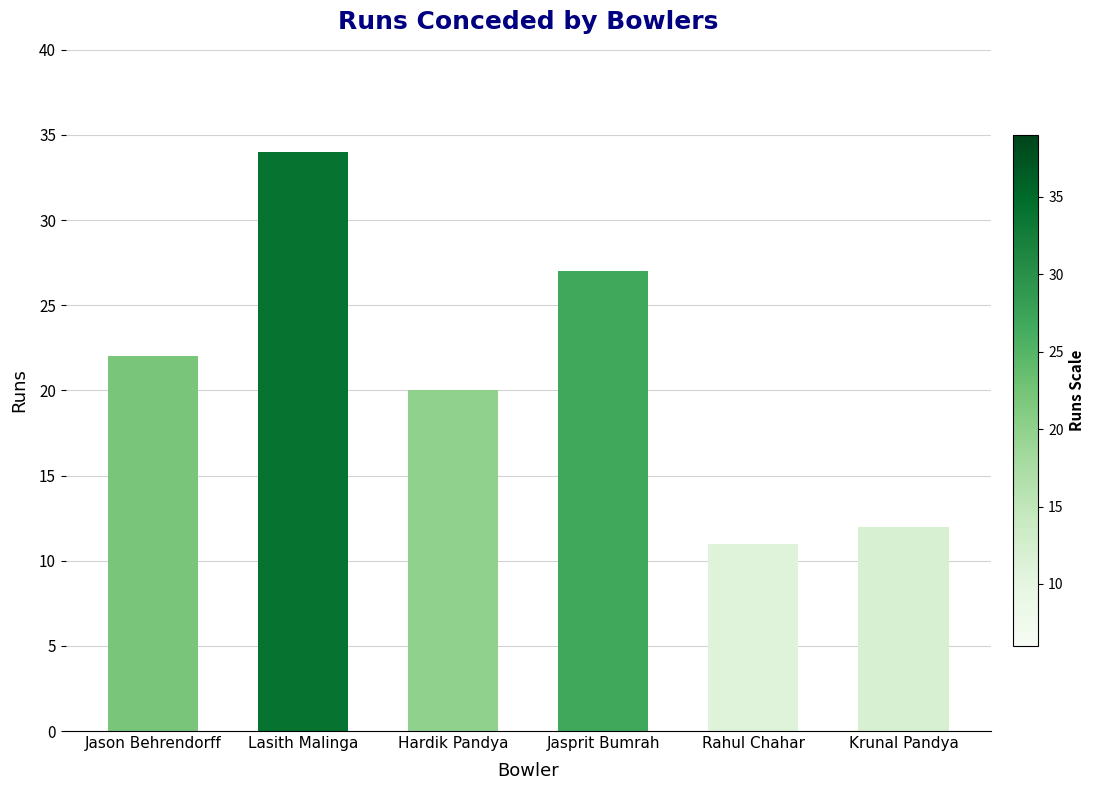

How many data points are less than 22?

3